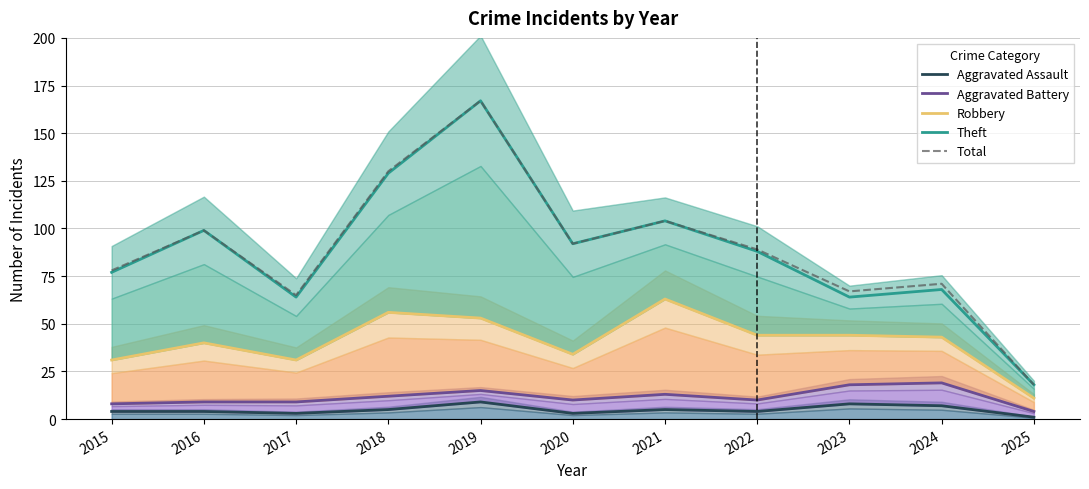

Which label corresponds to the largest value in the chart?

2019